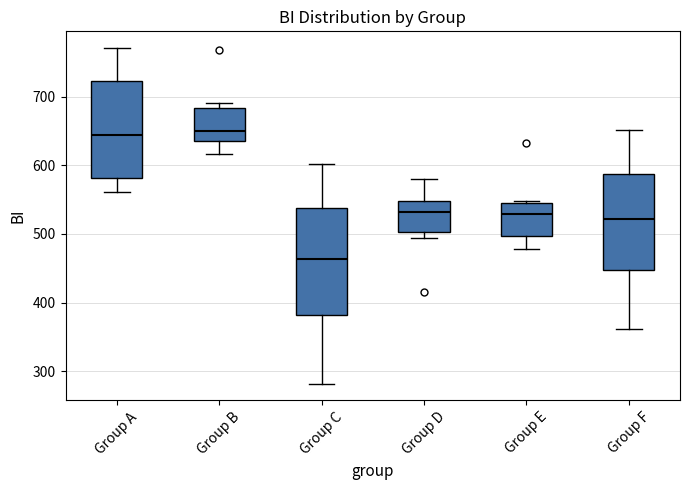

Which box is the tallest, from its lower edge to its upper edge?

Group C